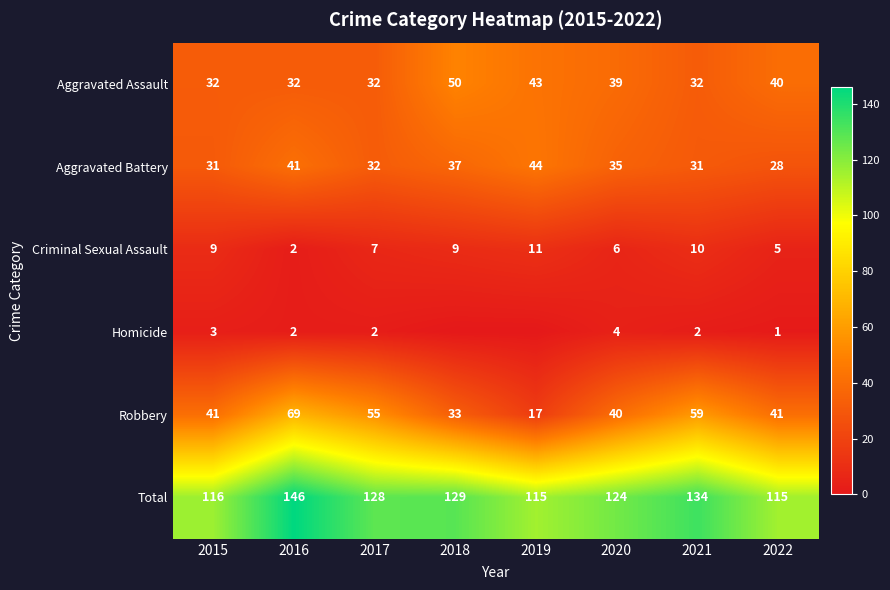

How many Criminal Sexual Assault values are between 6 and 10?

5